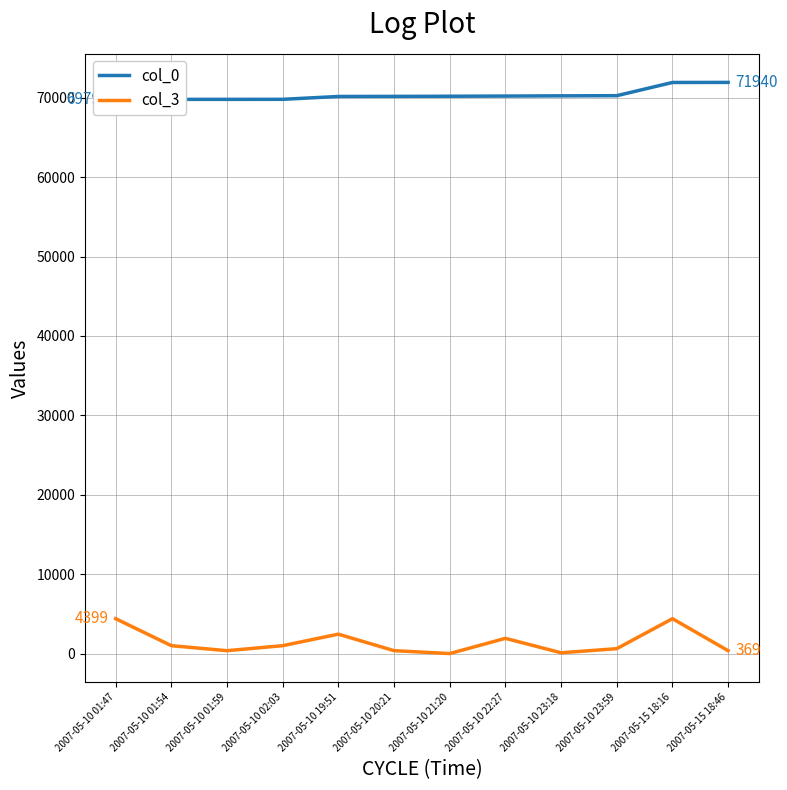

True or false: col_0 and col_3 intersect in this chart.

False